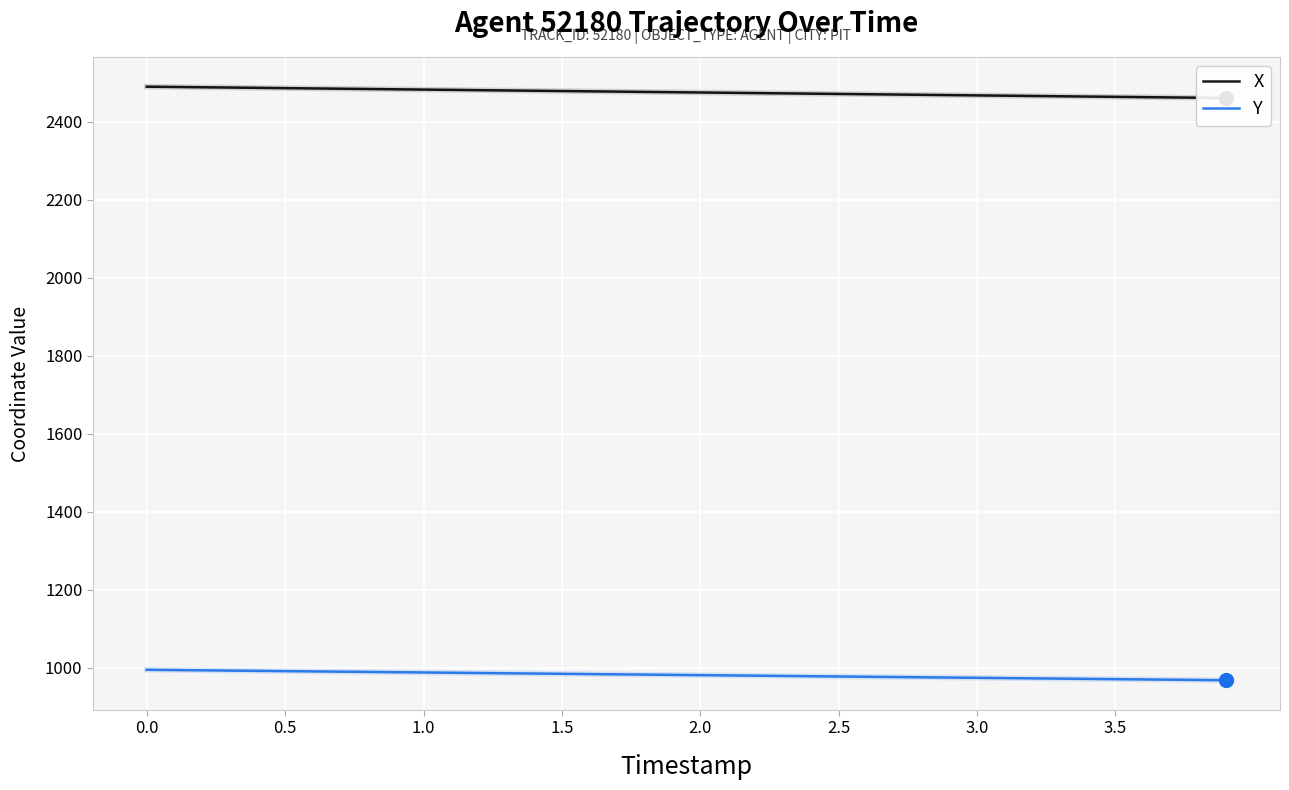

The value of Y at 3.0 is 974.6. True or false?

True